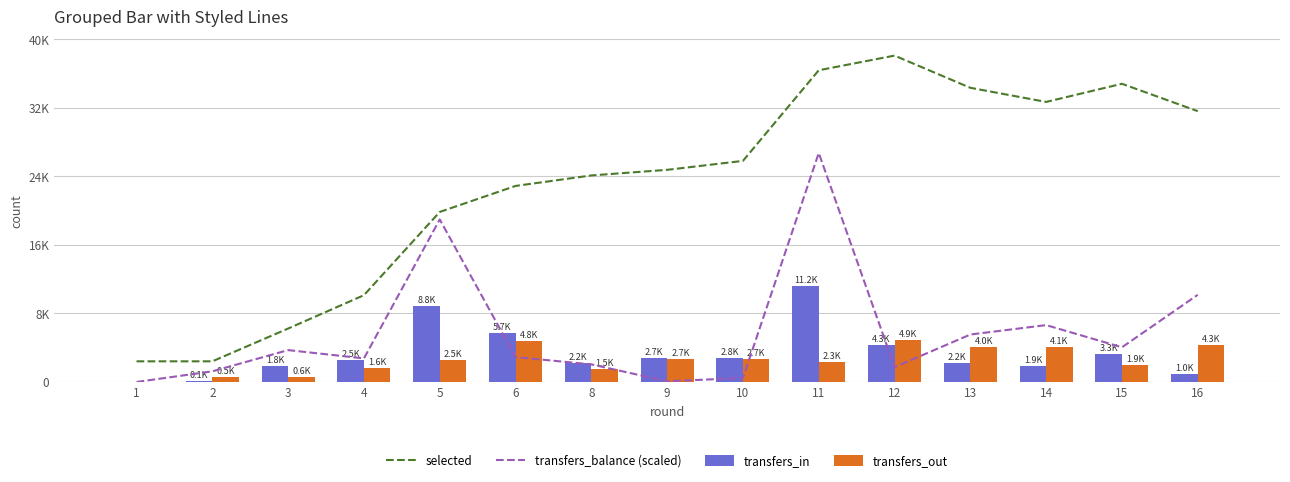

Is the value of transfers_out at 2 greater than the value of selected at 2?

No